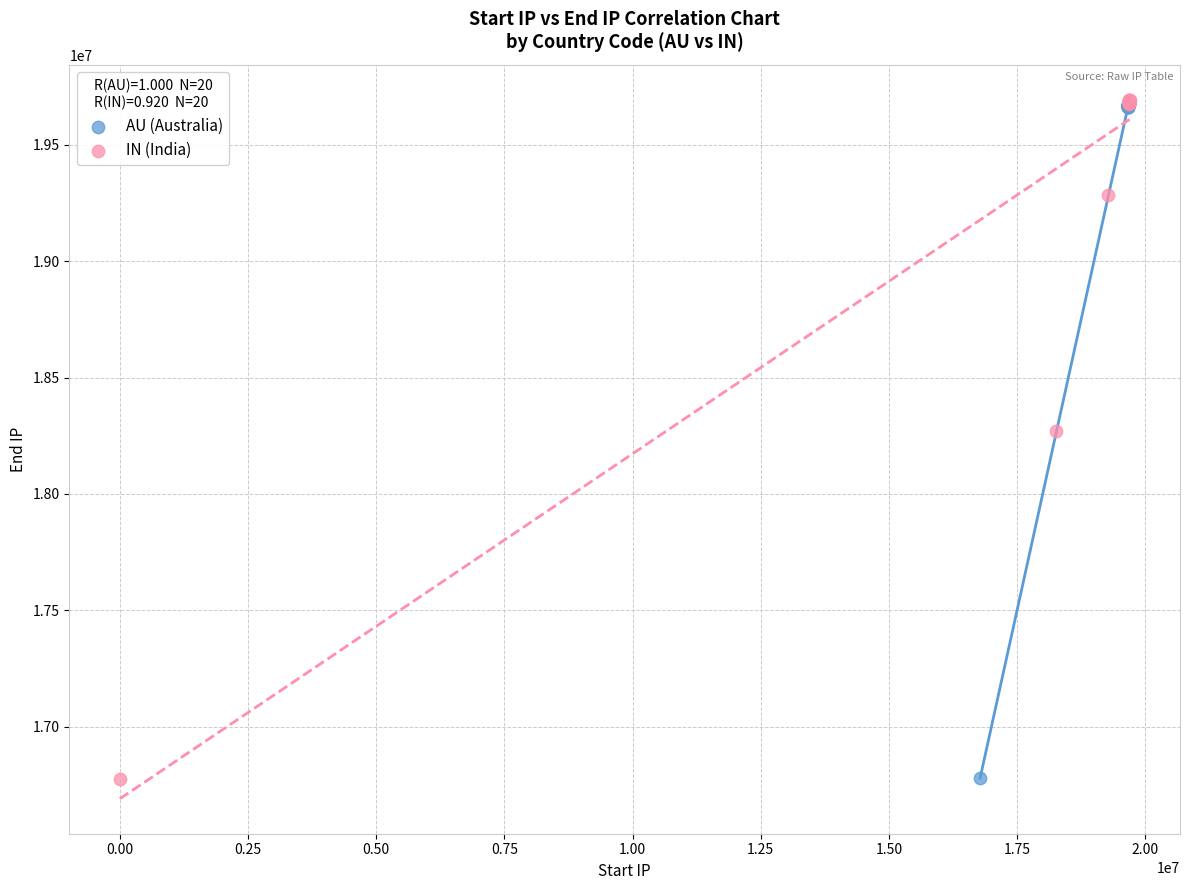

What are all the series names shown in the legend?

AU (Australia), IN (India)